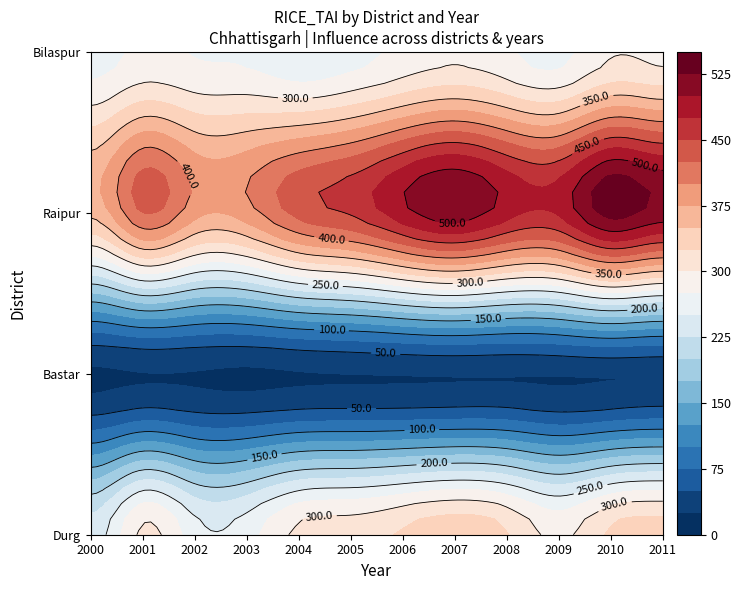

List the labels in order of Durg value, smallest first.

0, 2, 3, 9, 1, 4, 5, 8, 6, 10, 11, 7